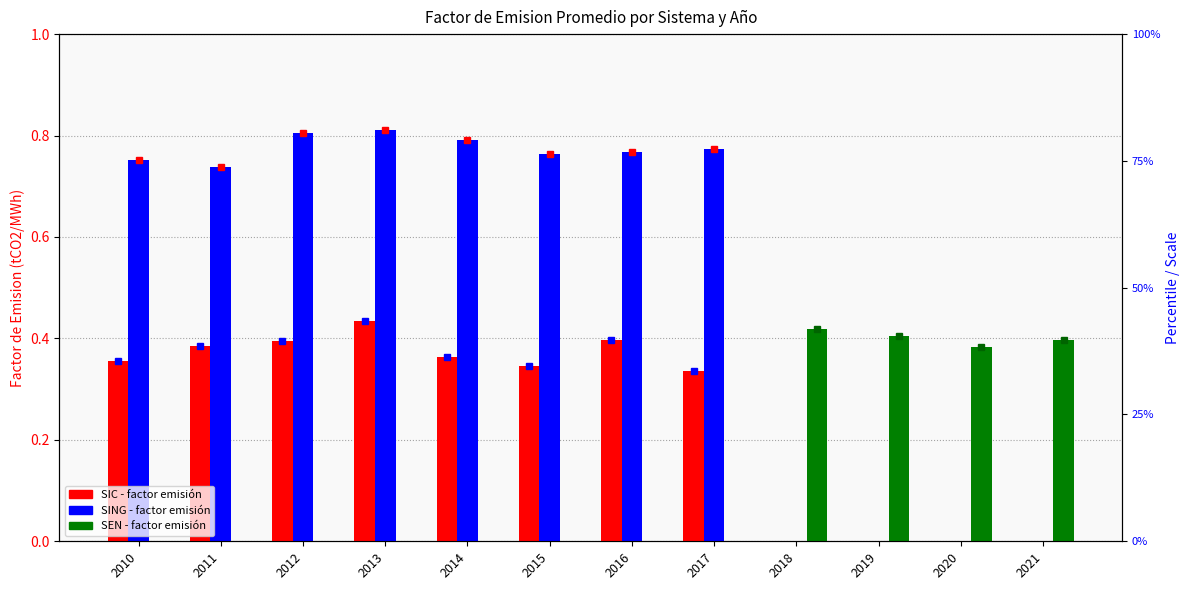

Reading right to left, what are all the values shown in this chart?

SIC: 2021=0.0	2020=0.0	2019=0.0	2018=0.0	2017=0.3	2016=0.4	2015=0.3	2014=0.4	2013=0.4	2012=0.4	2011=0.4	2010=0.4
SING: 2021=0.0	2020=0.0	2019=0.0	2018=0.0	2017=0.8	2016=0.8	2015=0.8	2014=0.8	2013=0.8	2012=0.8	2011=0.7	2010=0.8
SEN: 2021=0.4	2020=0.4	2019=0.4	2018=0.4	2017=0.0	2016=0.0	2015=0.0	2014=0.0	2013=0.0	2012=0.0	2011=0.0	2010=0.0